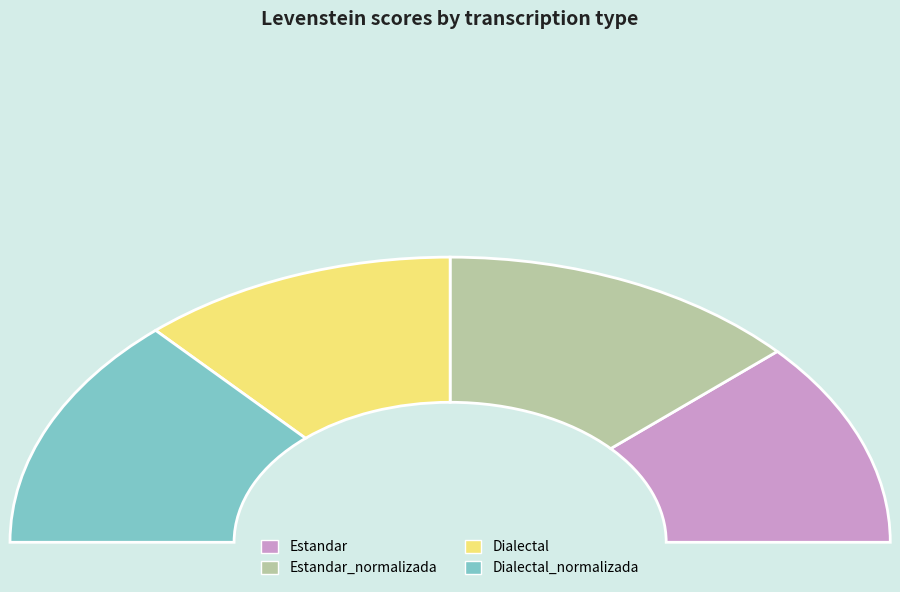

Which category has the smallest portion of the pie?

Estandar